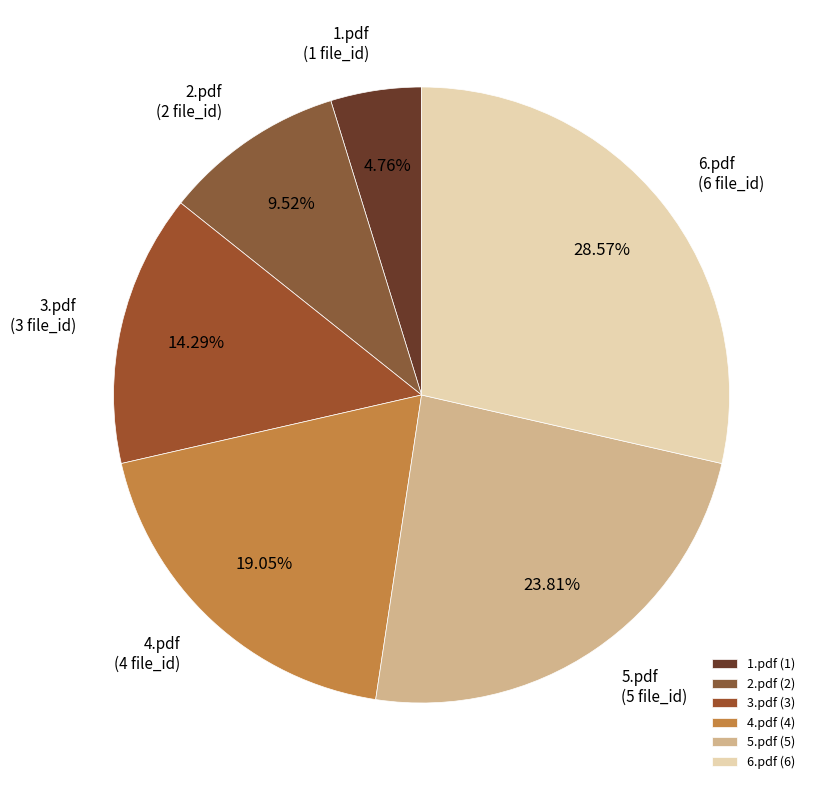

What percentage is the 5.pdf slice, to the nearest percent?

24%